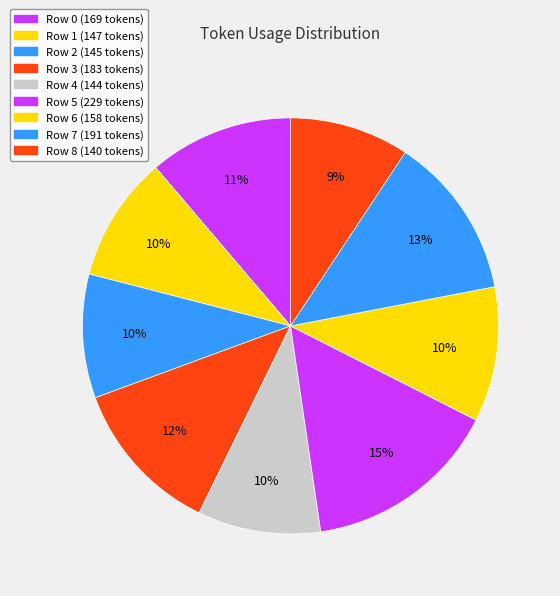

Count the number of slices in the pie.

9